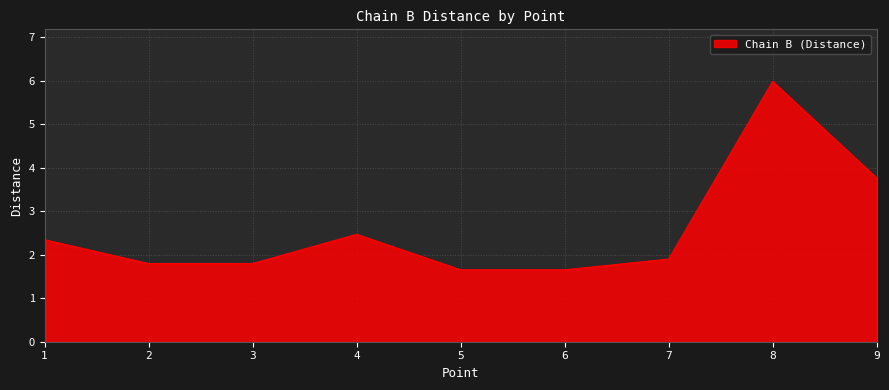

What is the ratio of the value at 8 to the value at 6?

3.6